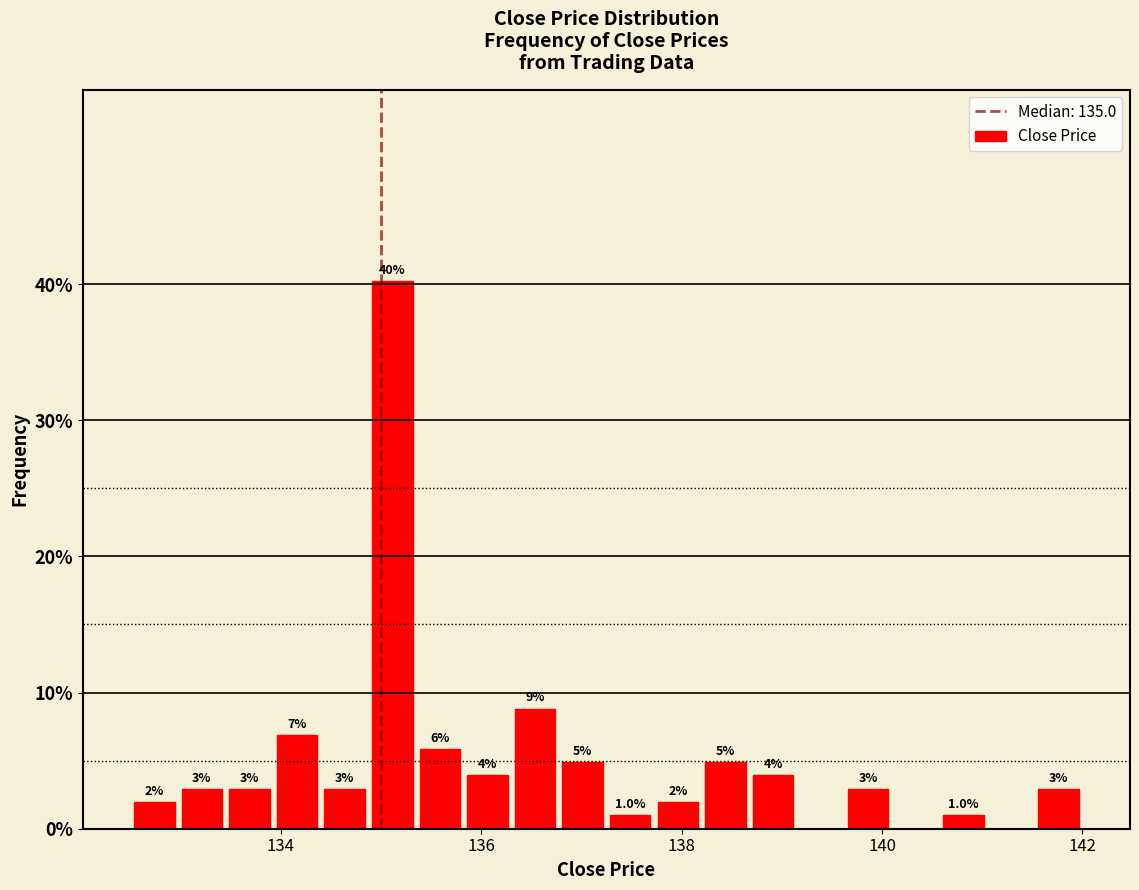

Read against the x-axis, roughly where is the centre of the tallest bar?

135.2